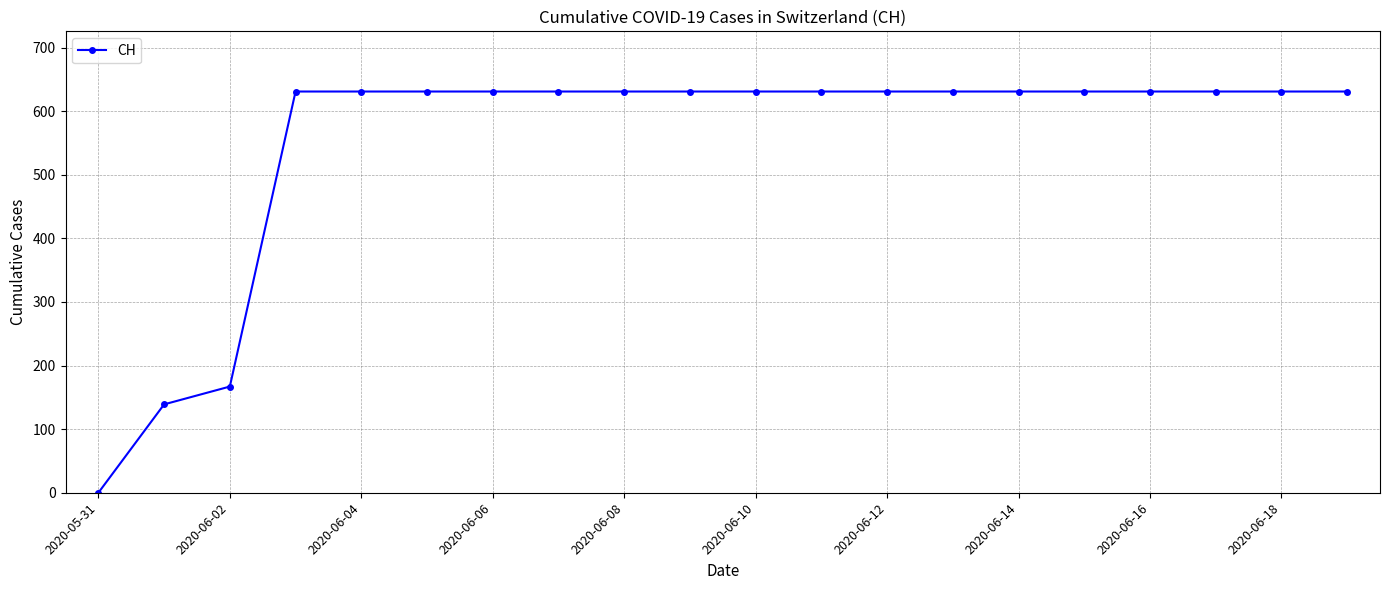

Reading right to left, what are all the values shown in this chart?

631	631	631	631	631	631	631	631	631	631	631	631	631	631	631	631	631	167	139	0